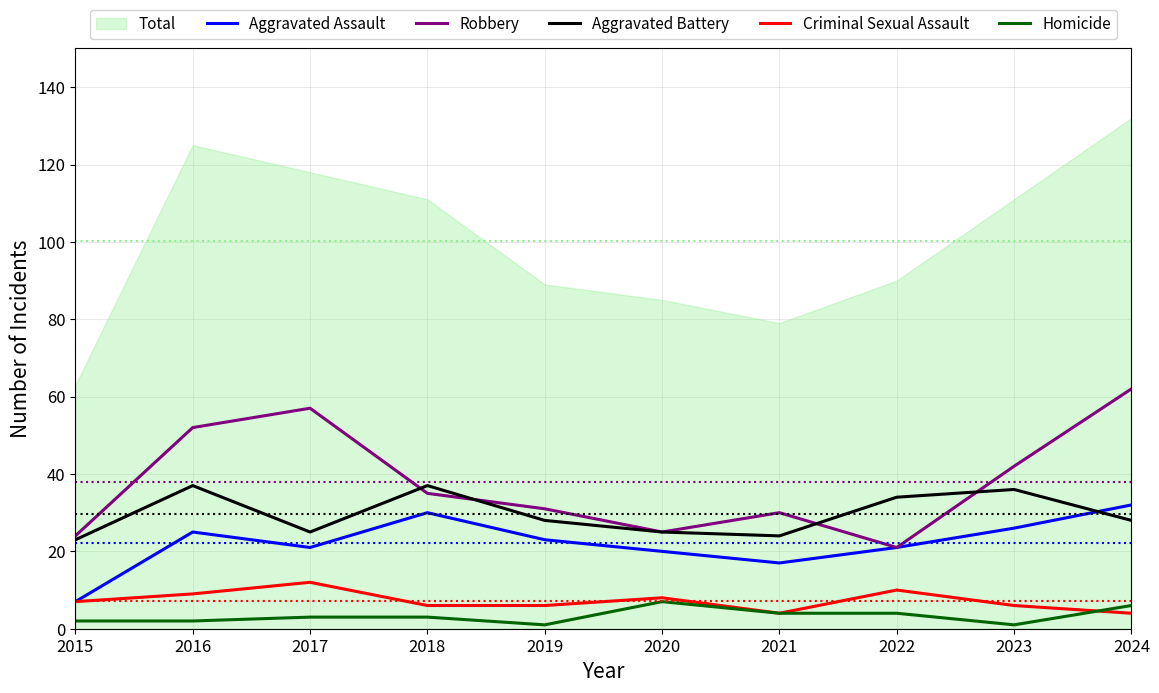

Which series has the largest range (max minus min)?

Robbery